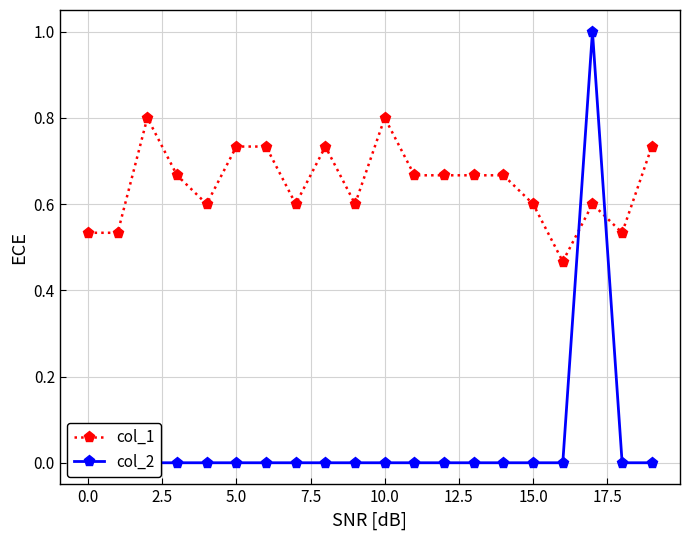

True or false: col_1 has a value of 0.3 at 15.0.

False